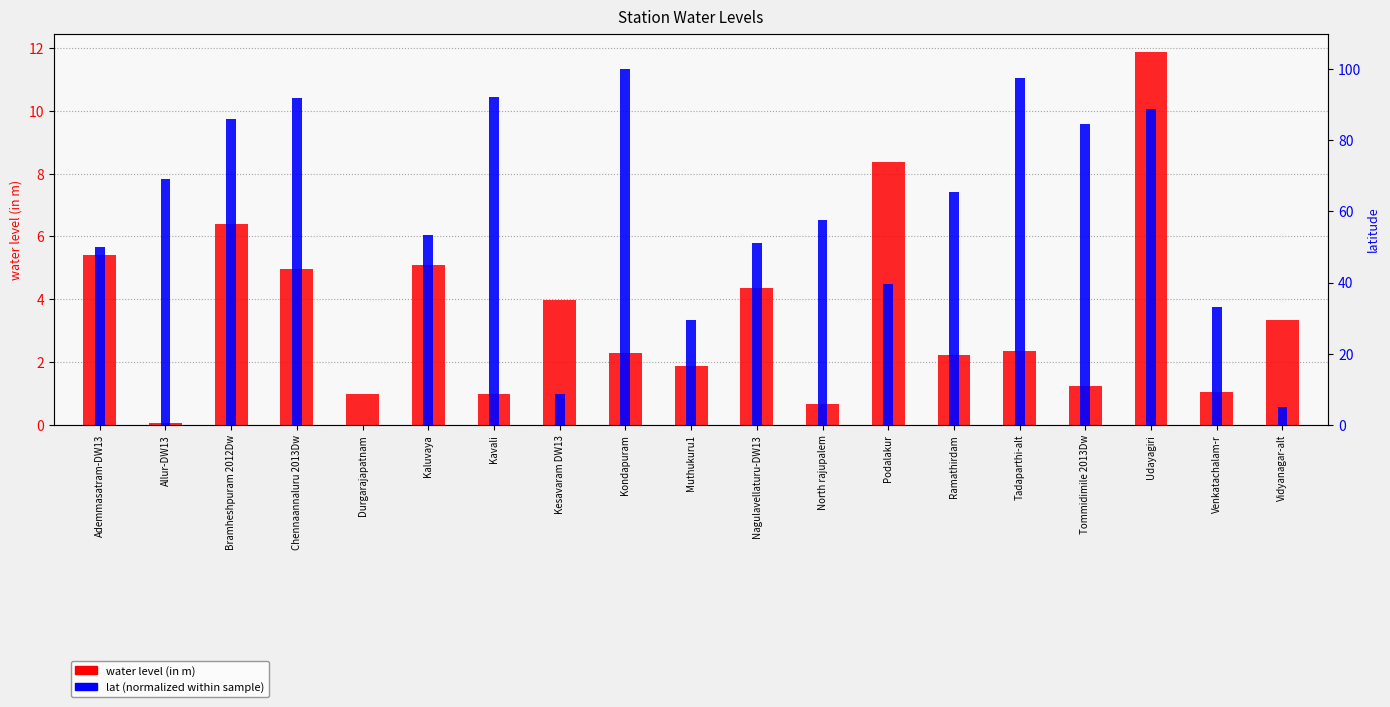

What position from the left is Allur-DW13?

2